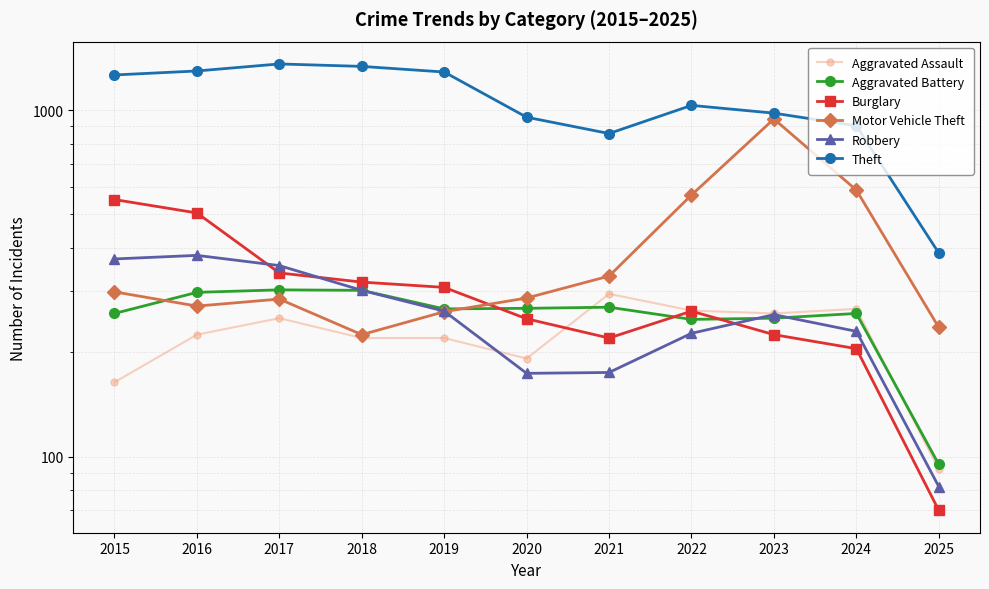

At which label does Burglary first exceed 263?

2015